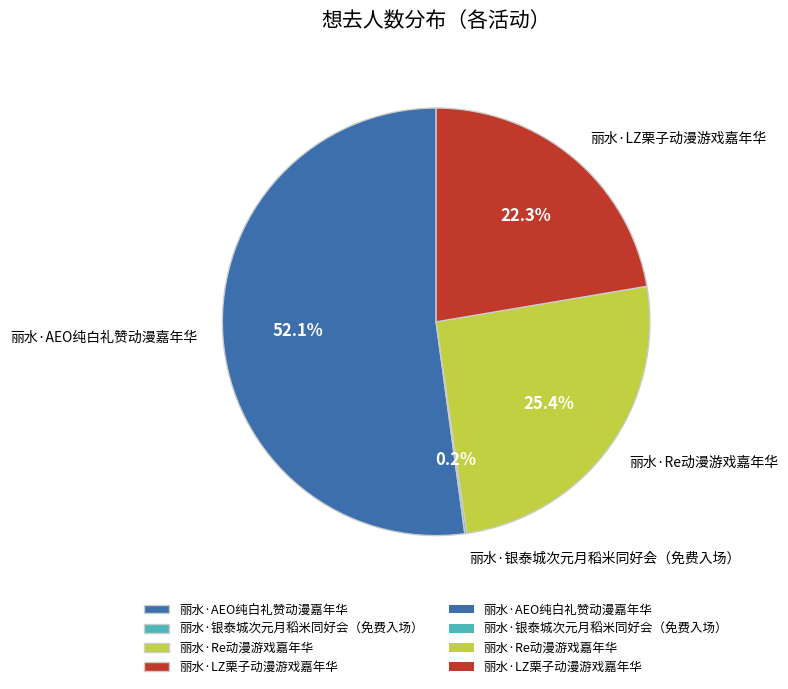

To the nearest percent, what portion does 丽水·LZ栗子动漫游戏嘉年华 represent?

22%